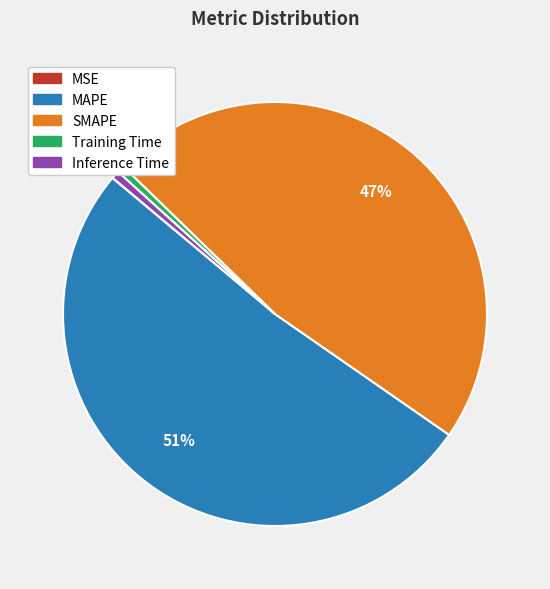

To the nearest percent, what percentage of the pie is SMAPE?

47%